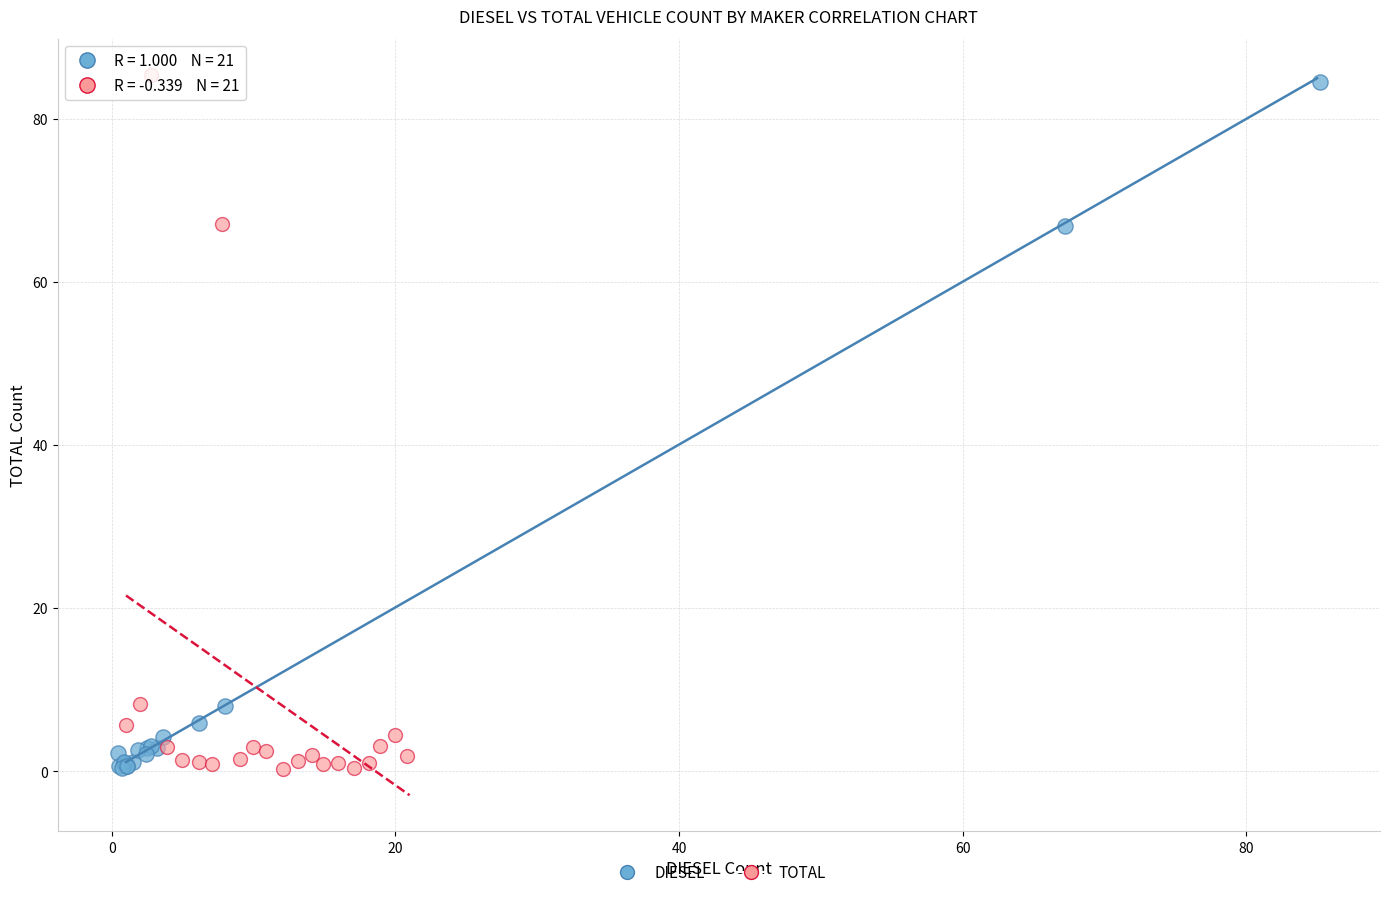

Which series has the largest Y range (max minus min)?

TOTAL